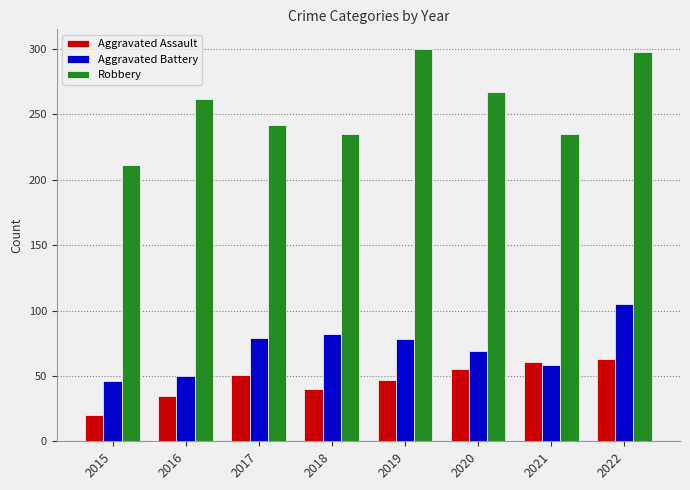

True or false: Robbery has a value of 235 at 2018.

True